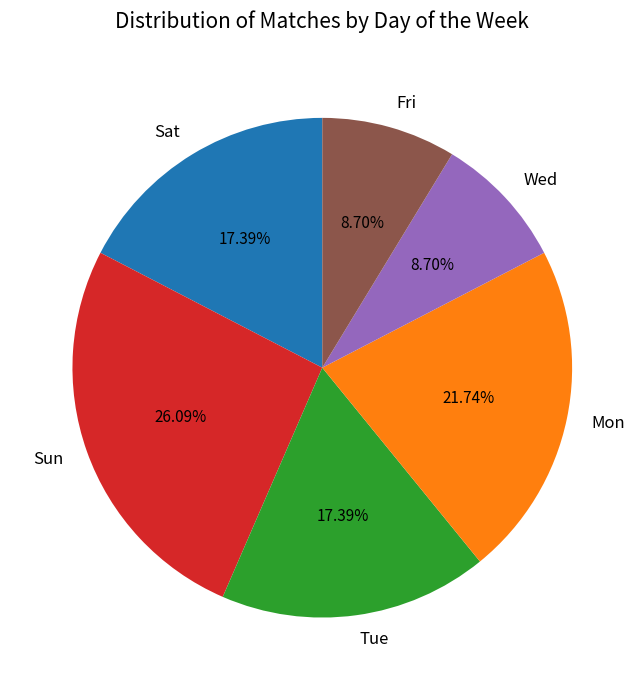

Which slice is the largest?

Sun